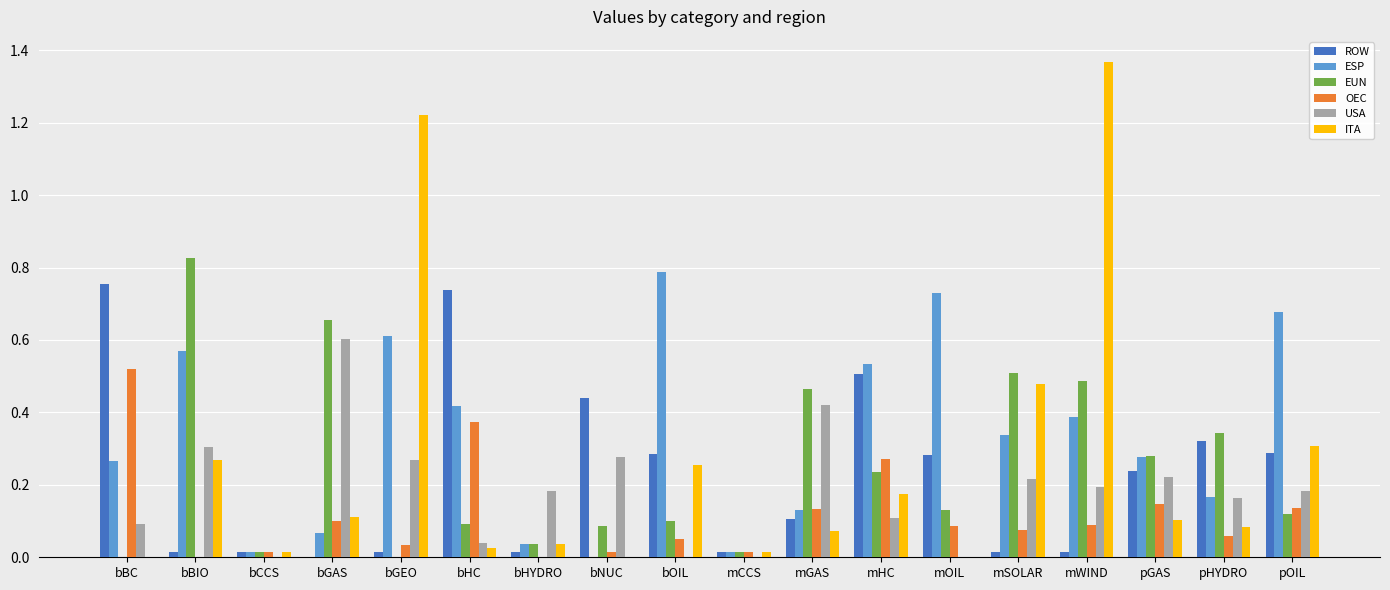

Which series has the widest spread of values?

ITA